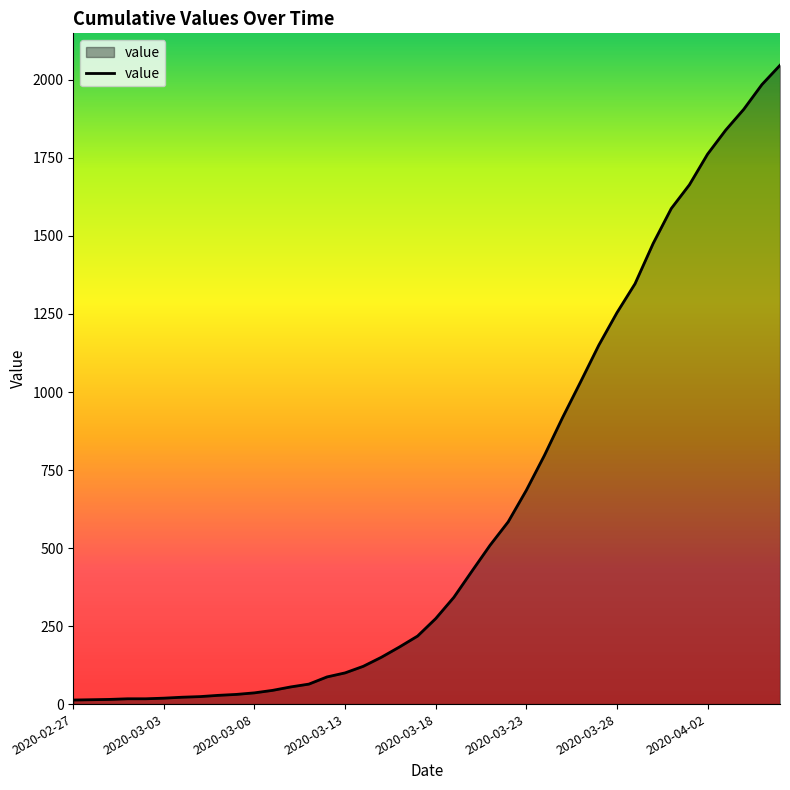

What is the maximum value shown in the chart?

2047